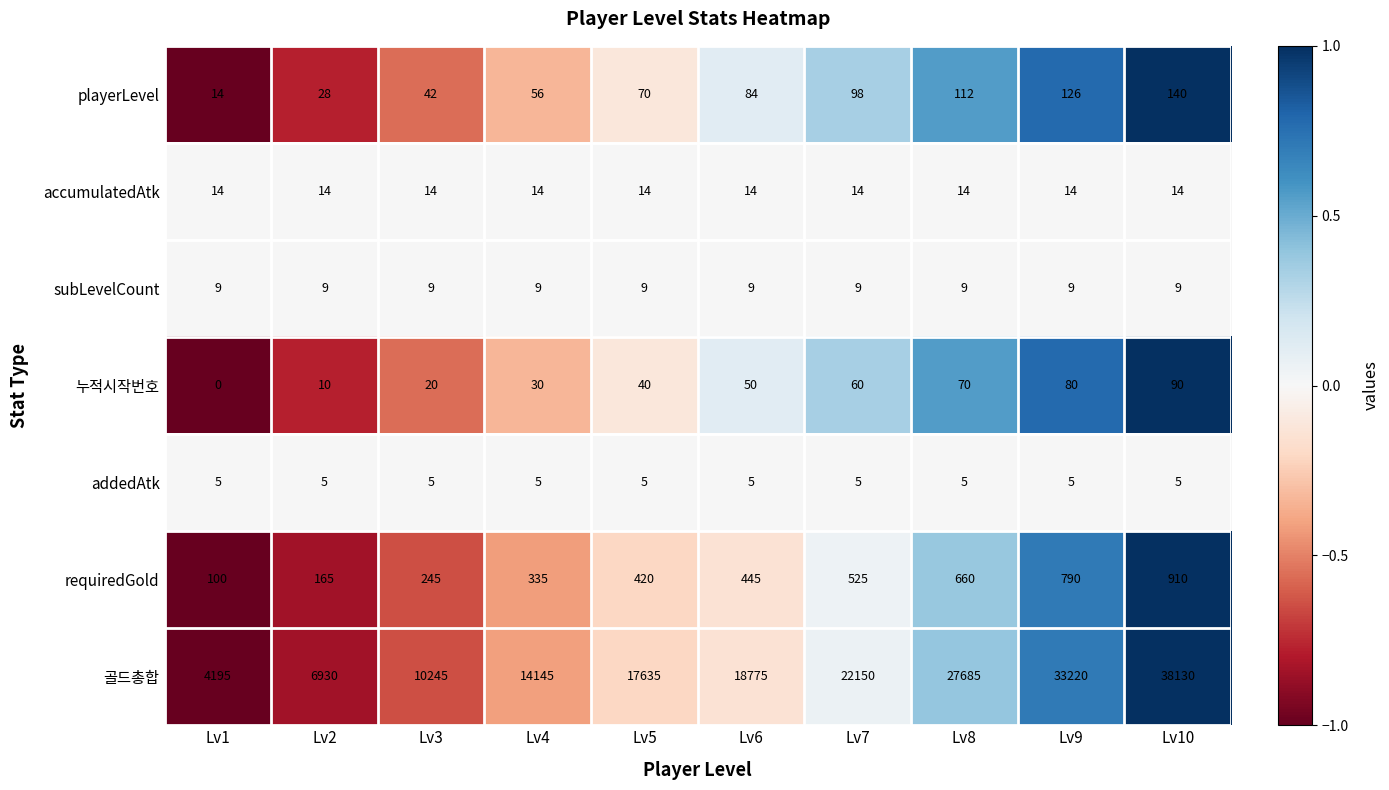

List the labels in order of 누적시작번호 value, smallest first.

Lv1, Lv2, Lv3, Lv4, Lv5, Lv6, Lv7, Lv8, Lv9, Lv10